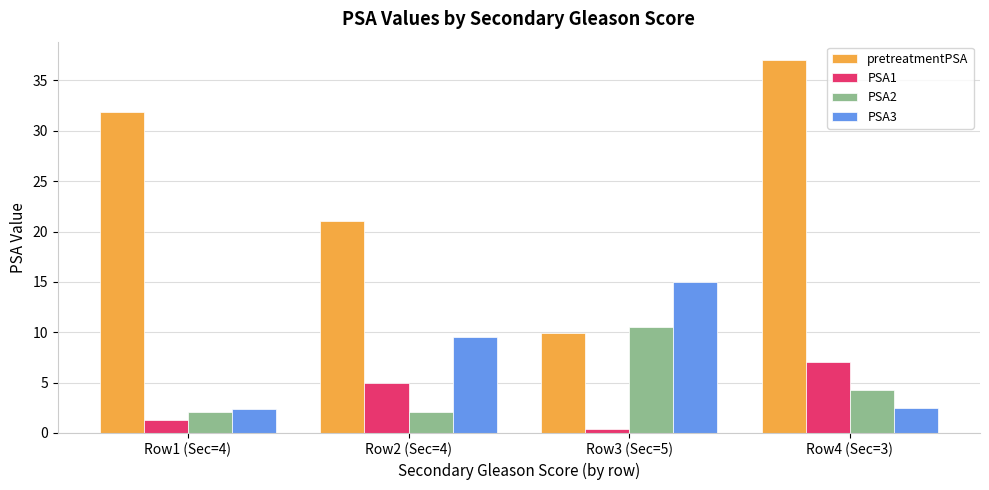

What is the difference between the second highest and minimum values in the PSA3 series?

7.2